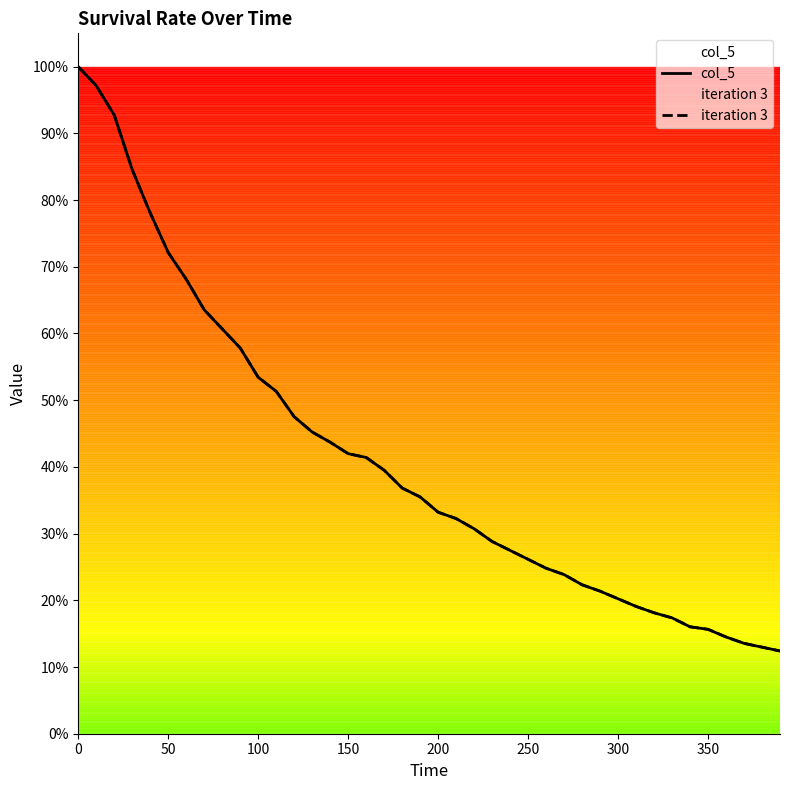

How many data points does each series have?

40